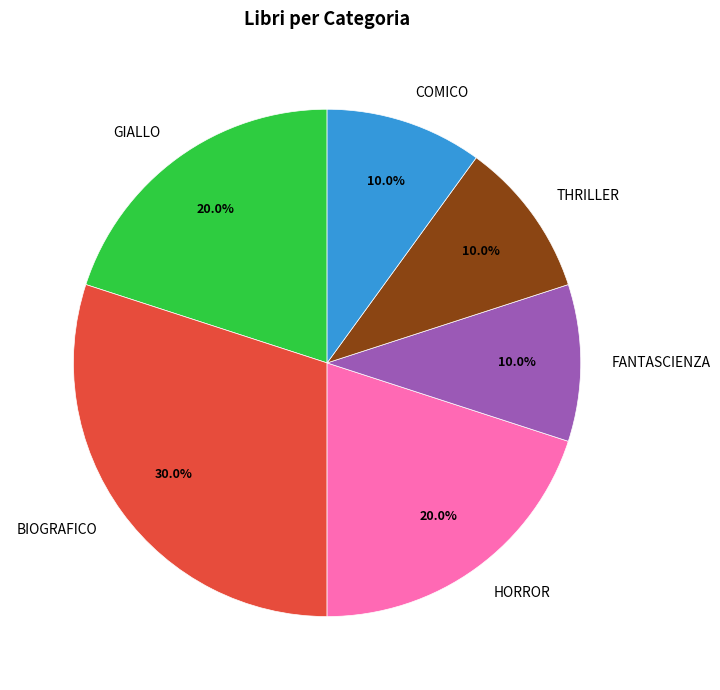

The FANTASCIENZA slice represents 19% of the pie. True or false?

False